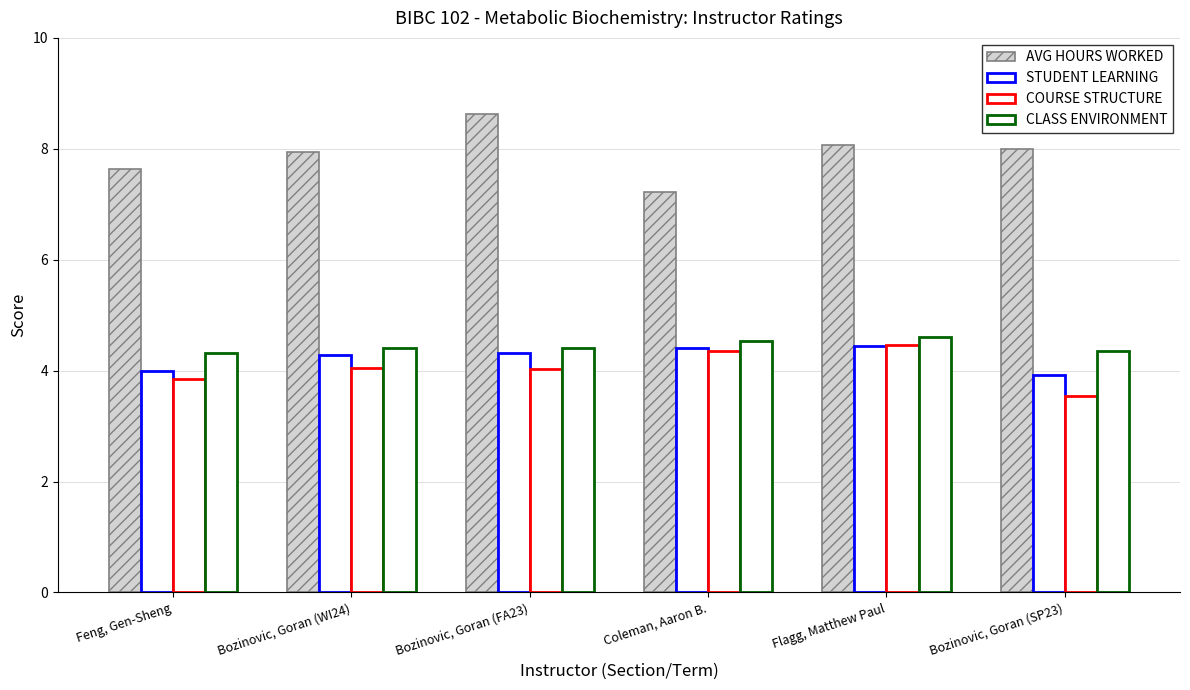

What is the smallest value displayed?

3.5